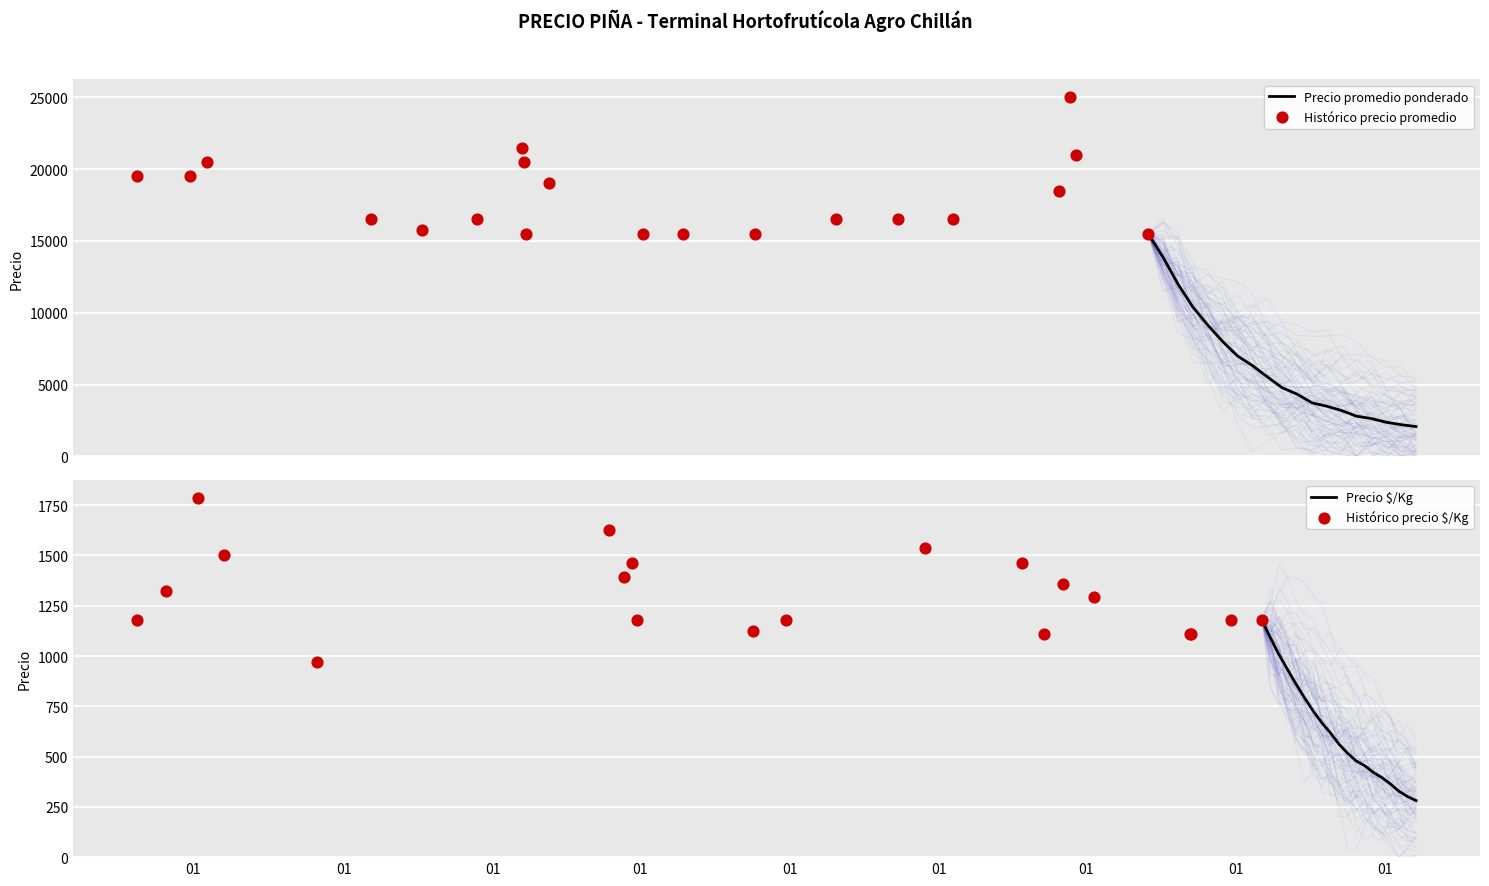

What is the lowest value of the Precio promedio ponderado series?

2083.6